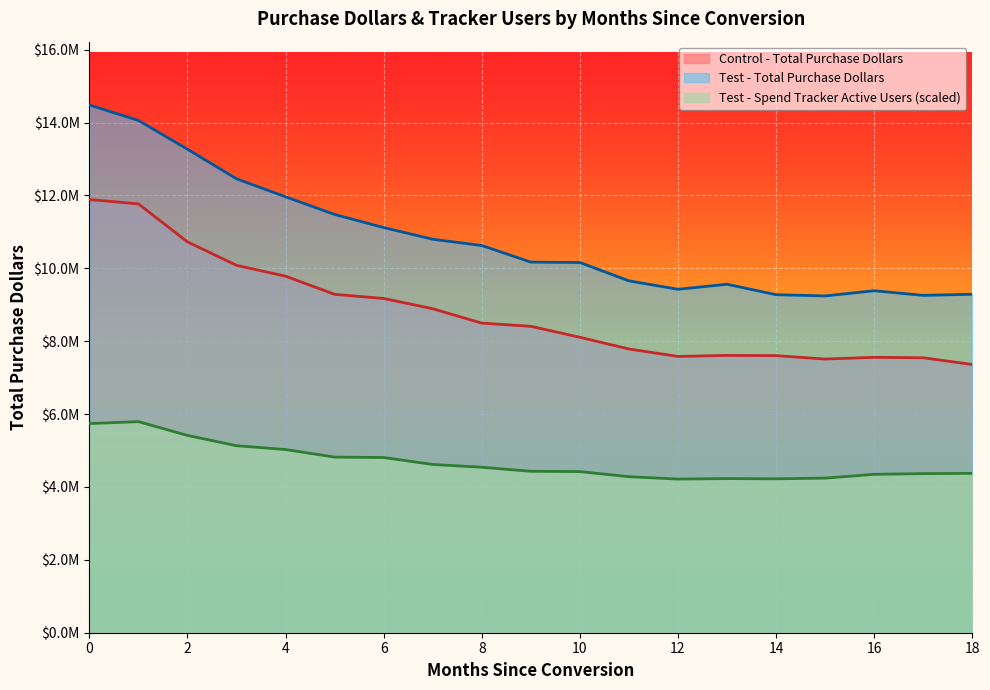

What is the smallest value displayed?

4215837.6